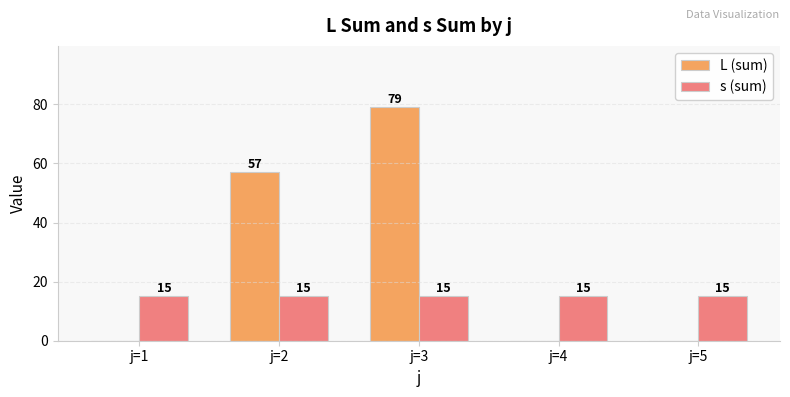

What are all the series names shown in the legend?

L (sum), s (sum)